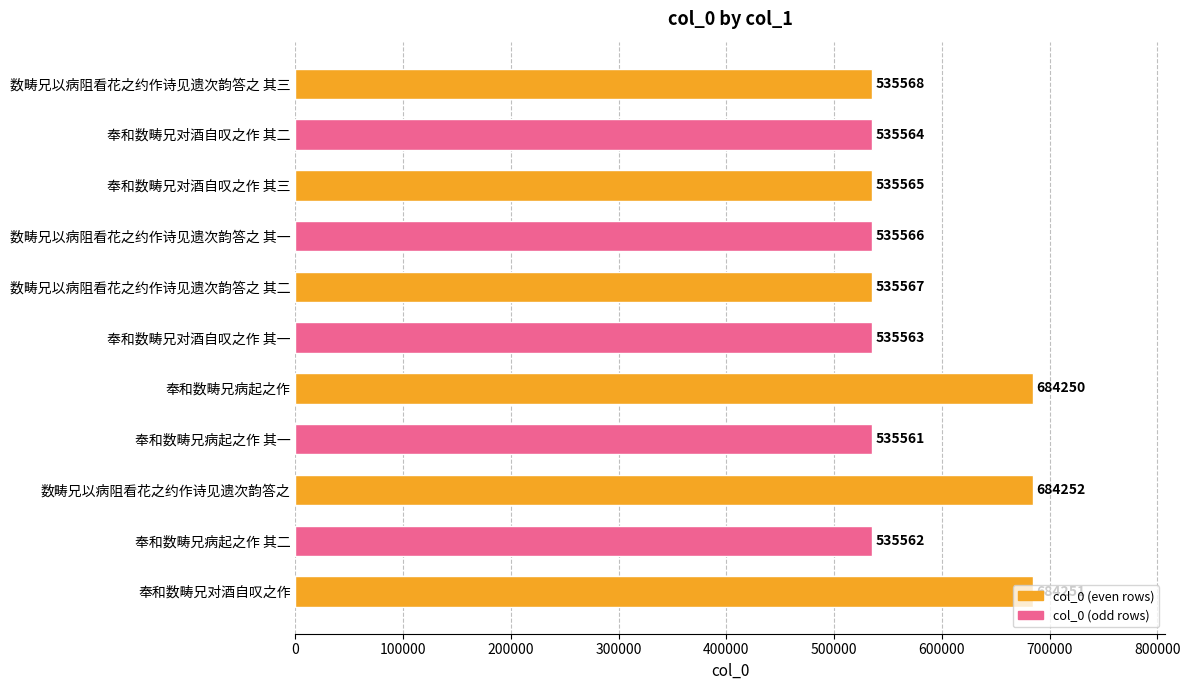

What is the label of the 3rd bar from the bottom?

数畴兄以病阻看花之约作诗见遗次韵答之